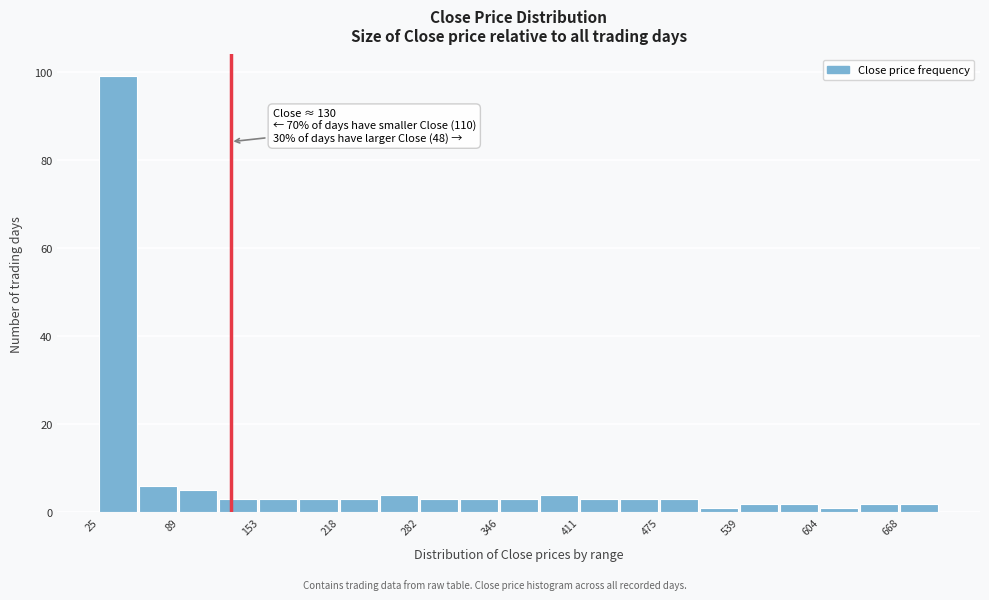

Read against the x-axis, roughly where is the centre of the tallest bar?

40